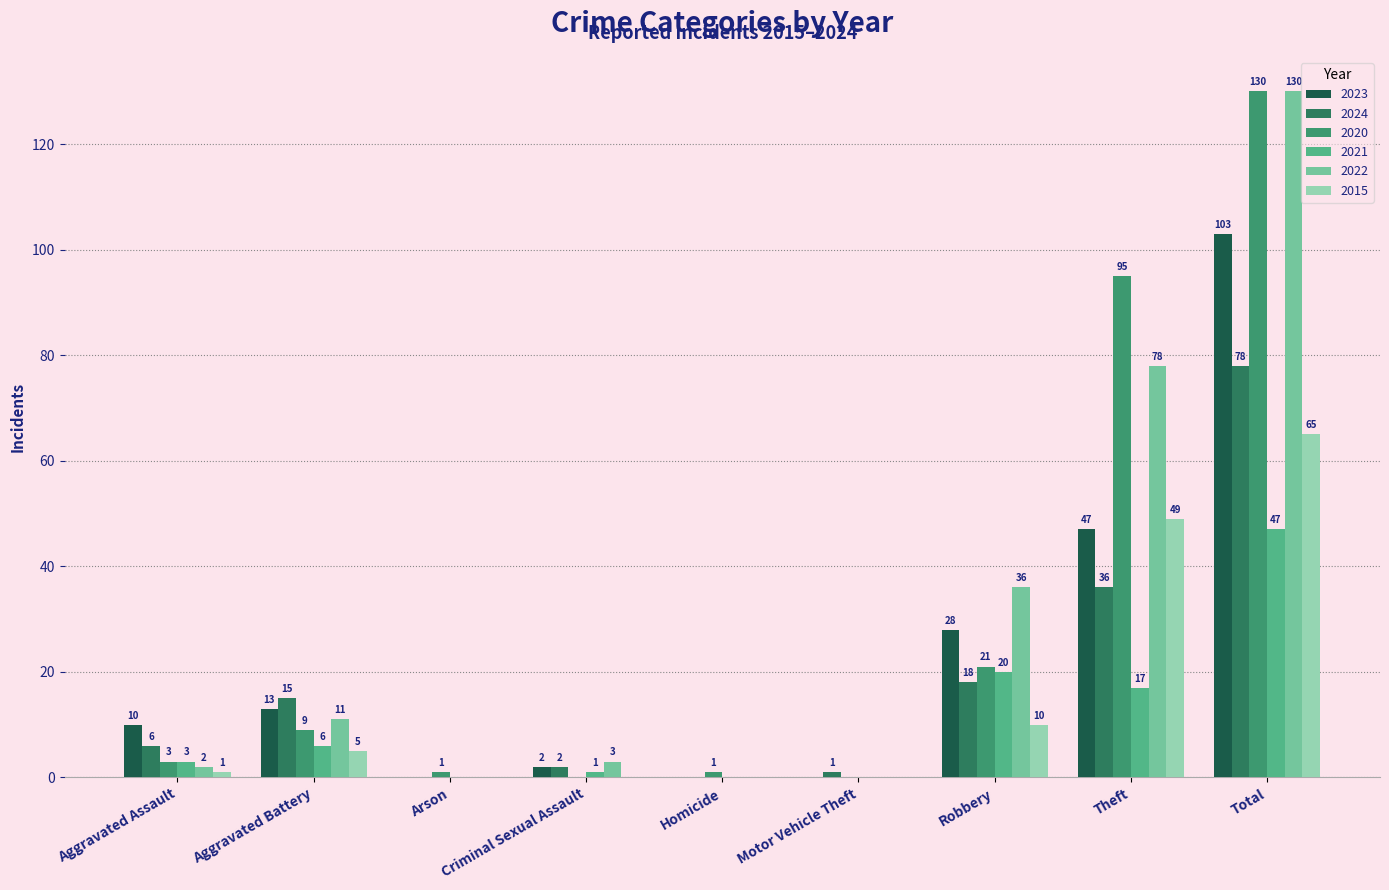

At which category does the chart reach its peak across all series?

Total